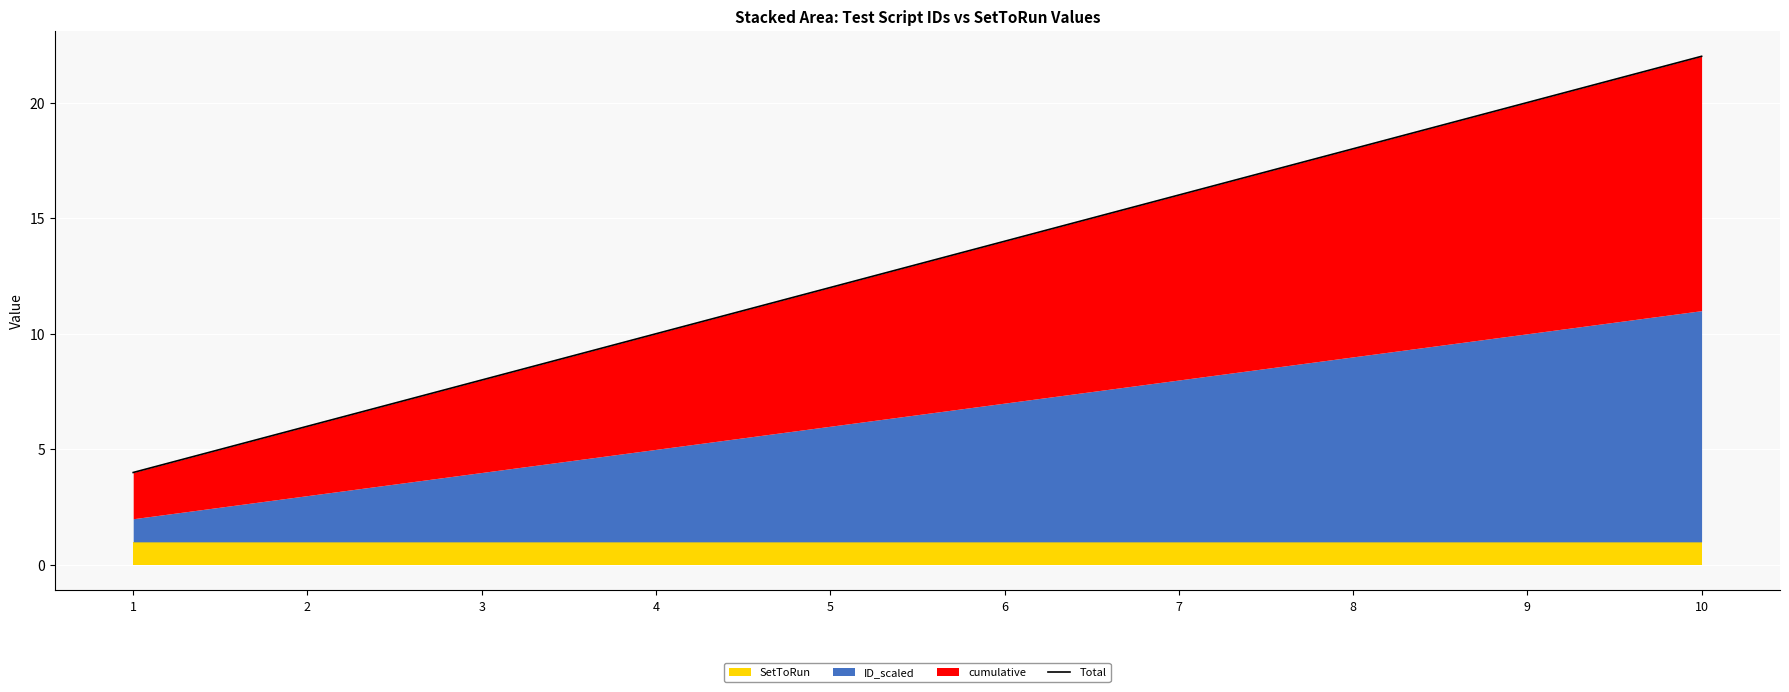

How many values are below 14?

5